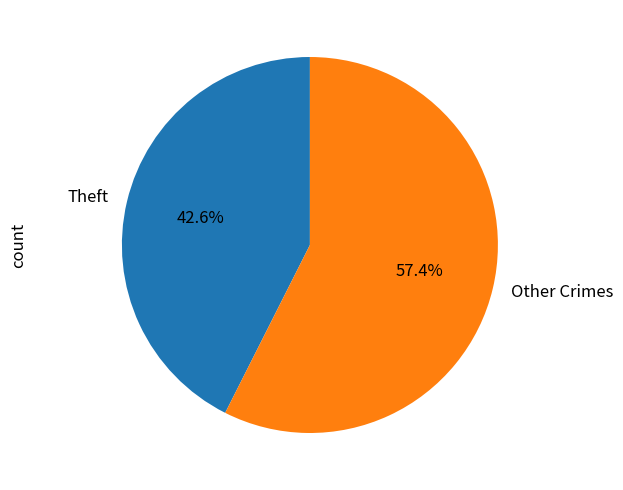

How much of the chart is everything except Theft?

57.4%